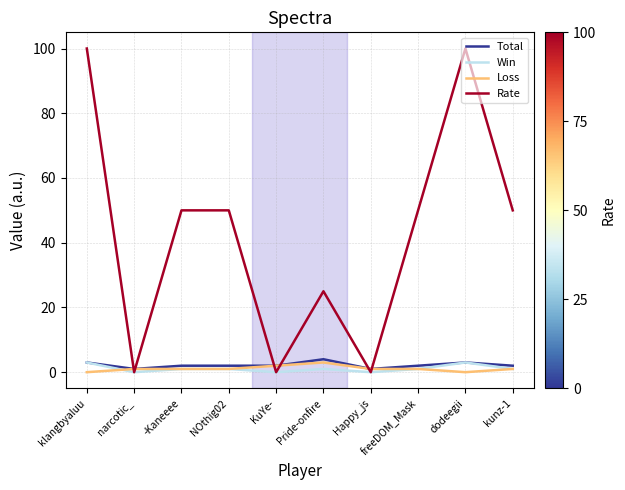

Where do Loss and Rate first cross each other?

klangbyaluu and narcotic_